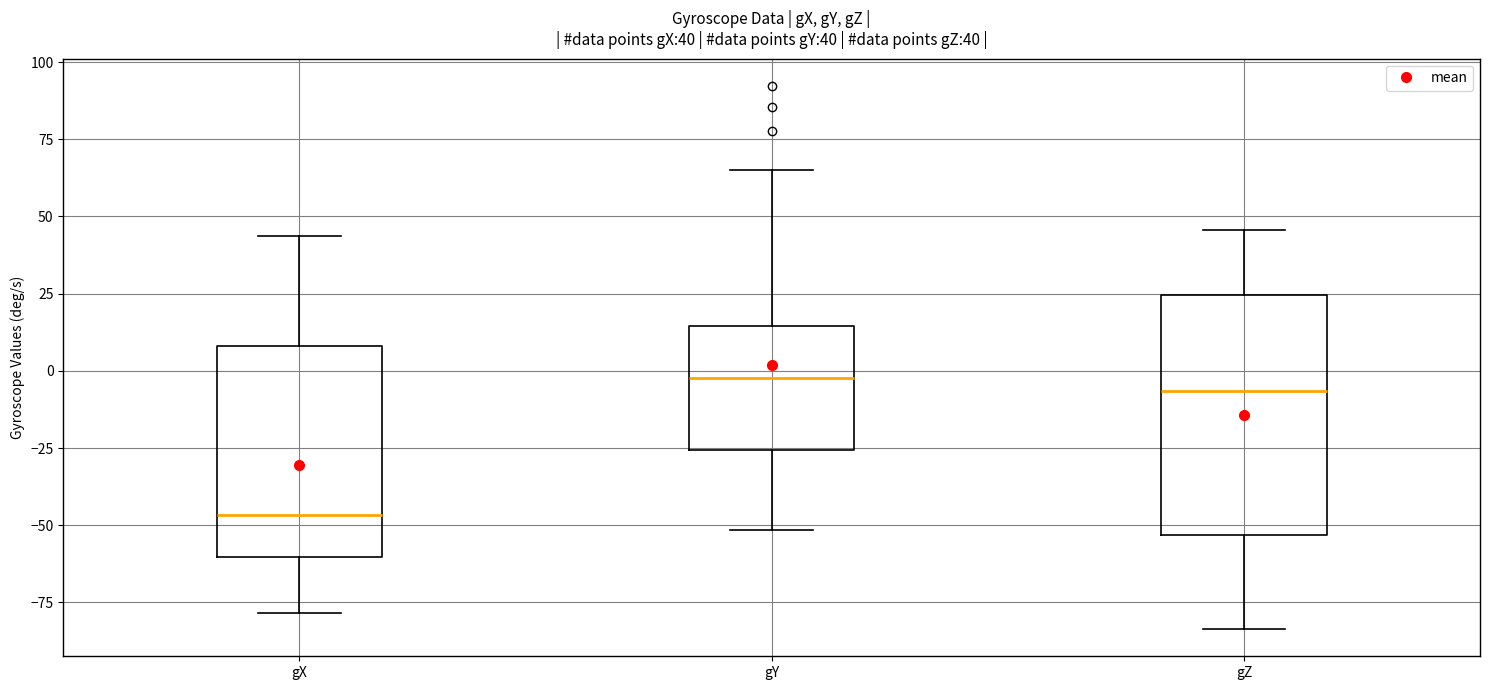

Comparing the boxes themselves (not the whiskers), which one is the tallest?

gZ